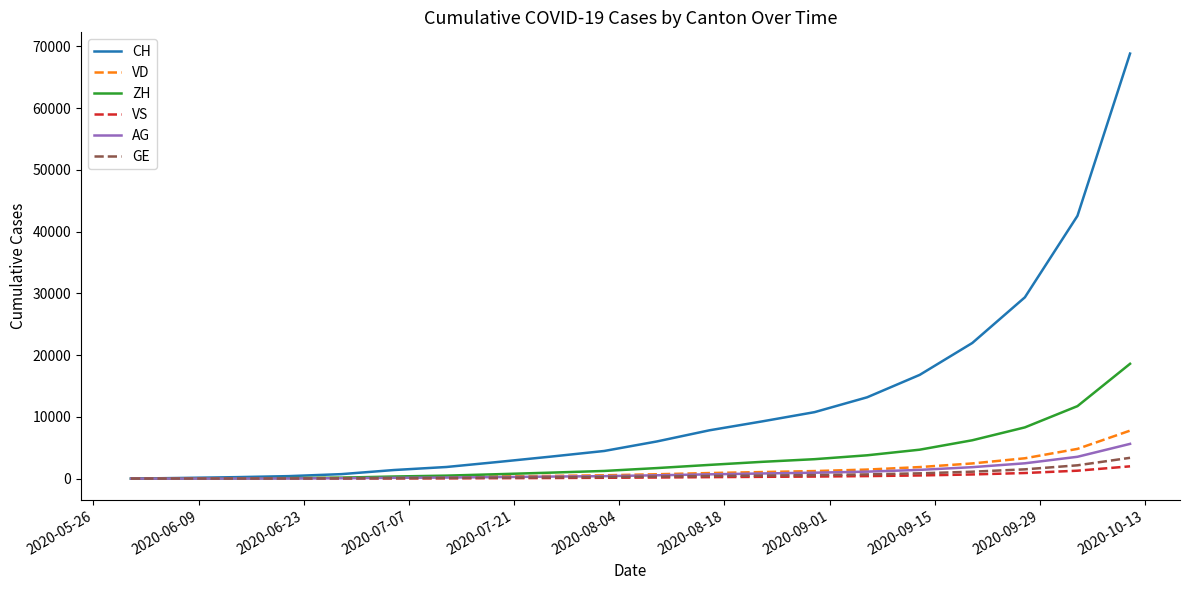

Which series has the widest spread of values?

CH